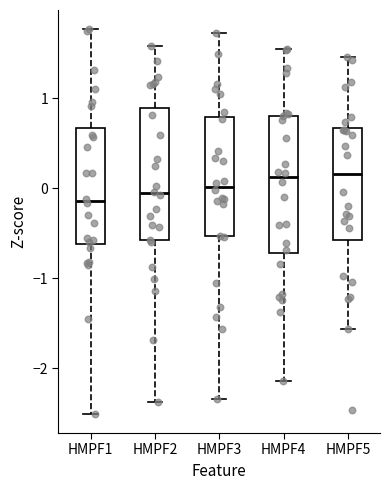

Reading left to right, transcribe this box plot: for each box, give where its median line is, the range the box spans, and where its two whiskers end, as read against the y-axis. The values are not printed on the chart, so give them approximately, as read against the axis.

HMPF1: median -0.1, box -0.6 to 0.7, whiskers -2.5 to 1.8
HMPF2: median -0.1, box -0.6 to 0.9, whiskers -2.4 to 1.6
HMPF3: median 0.0, box -0.5 to 0.8, whiskers -2.3 to 1.7
HMPF4: median 0.1, box -0.7 to 0.8, whiskers -2.1 to 1.5
HMPF5: median 0.2, box -0.6 to 0.7, whiskers -1.6 to 1.5